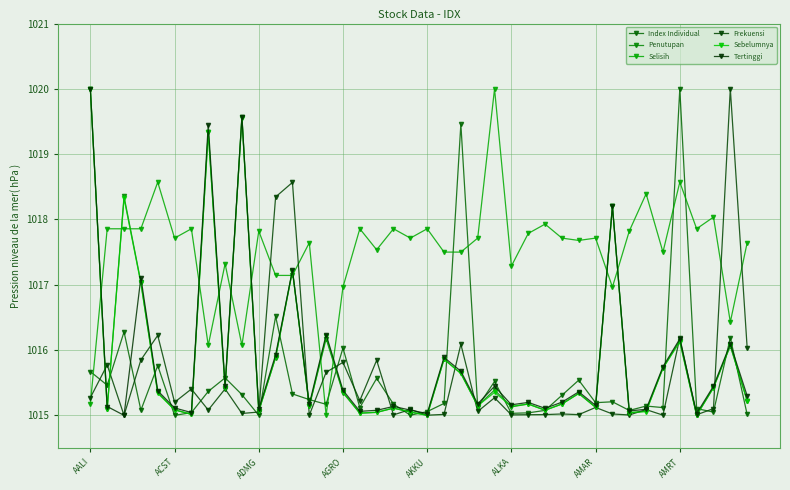

What is the average value of the Selisih series?

1017.5